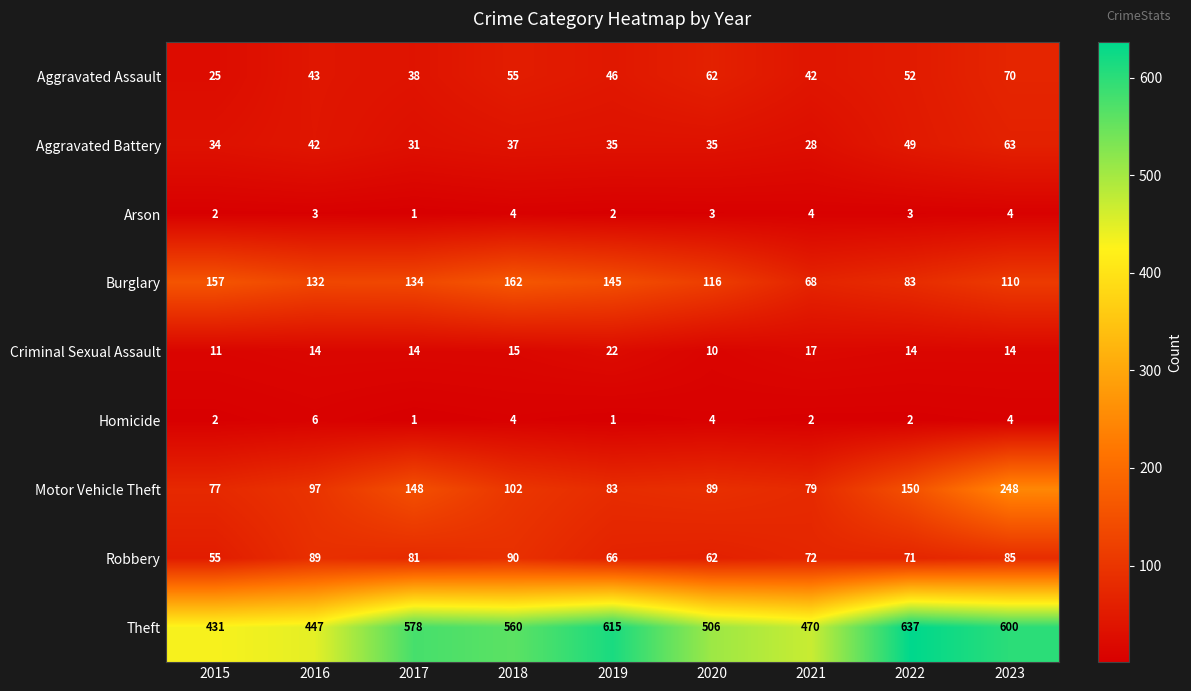

What is the maximum value shown in the chart?

637